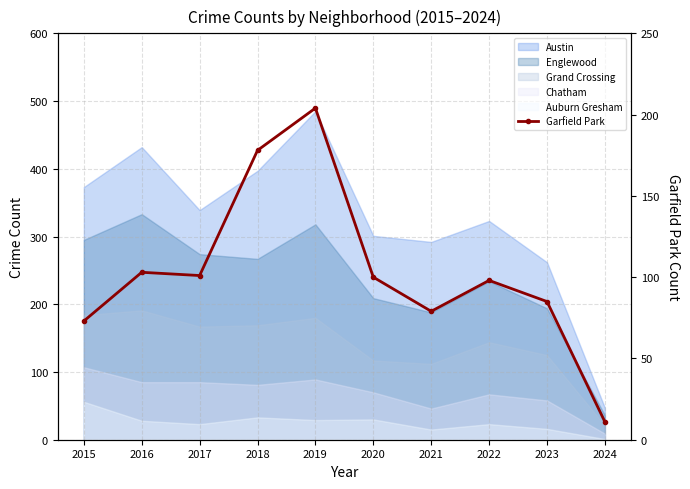

Which has a higher value, 2024 or 2022?

2022